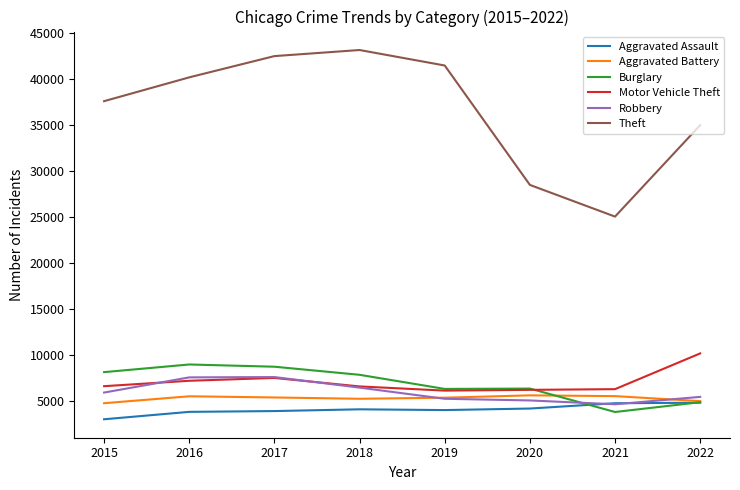

Which series has the widest spread of values?

Theft